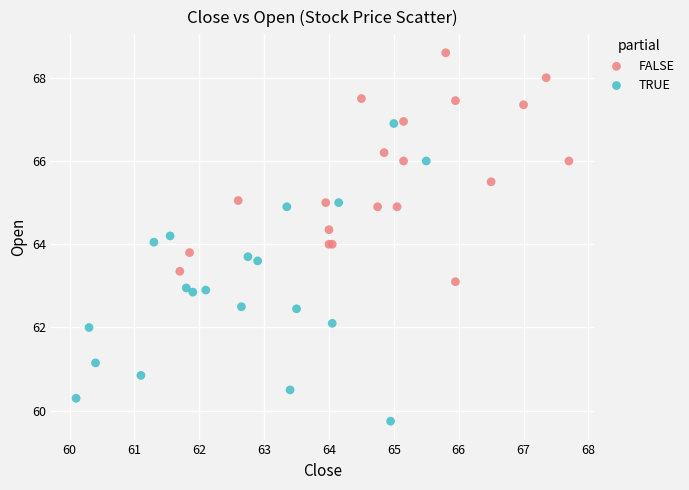

Which series has the widest spread of Y values?

TRUE